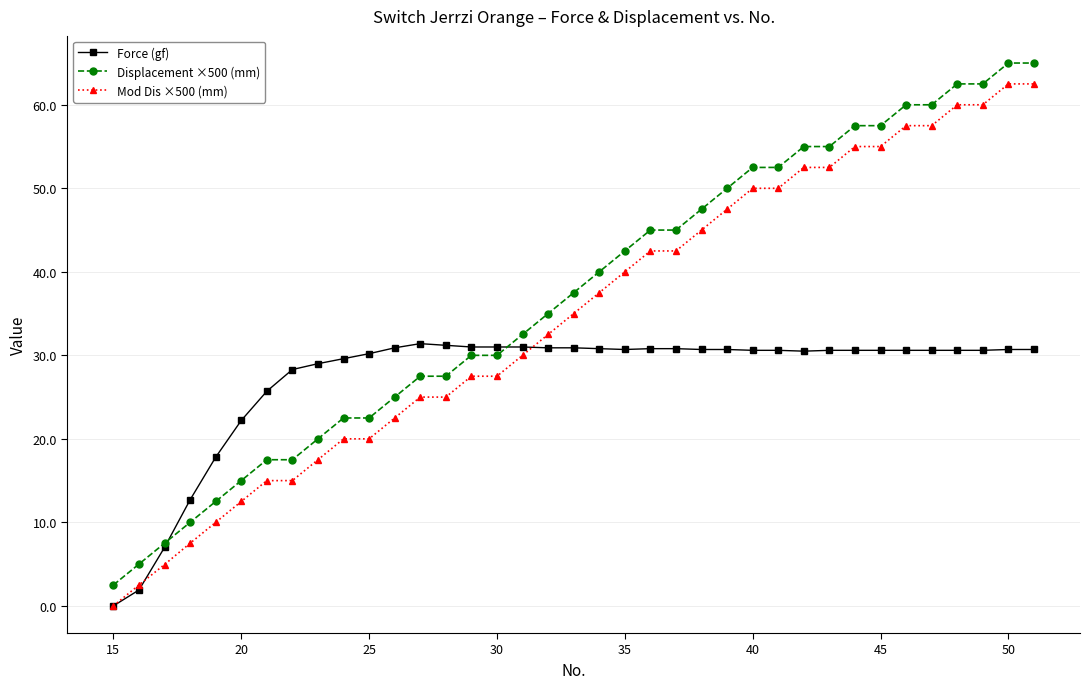

What is the sum of all Mod Dis ×500 (mm) values?

1280.0